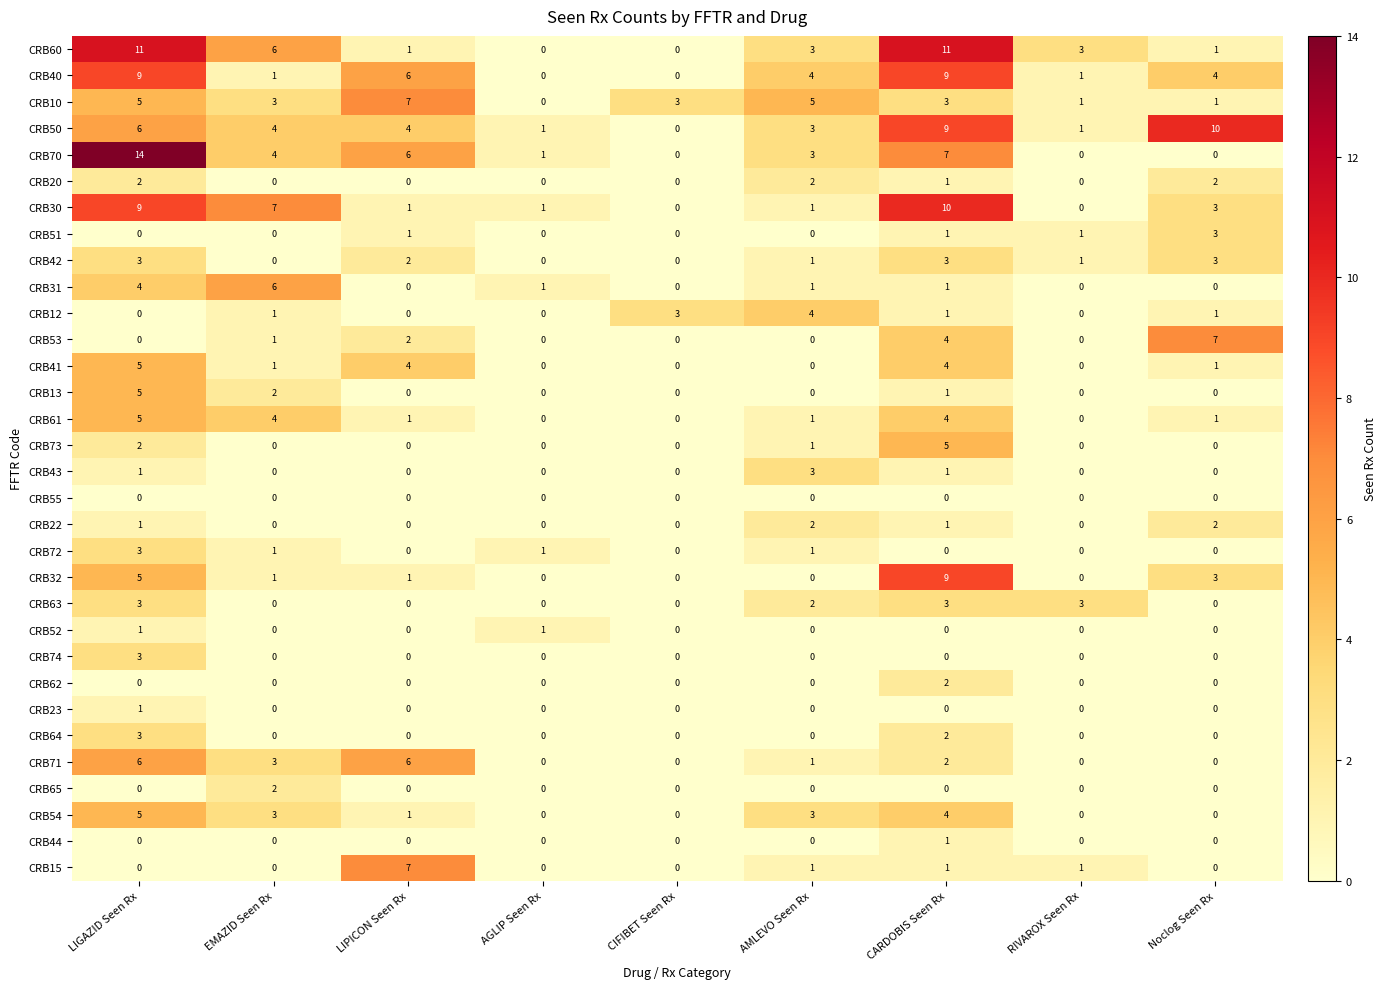

How many series are shown in this chart?

32